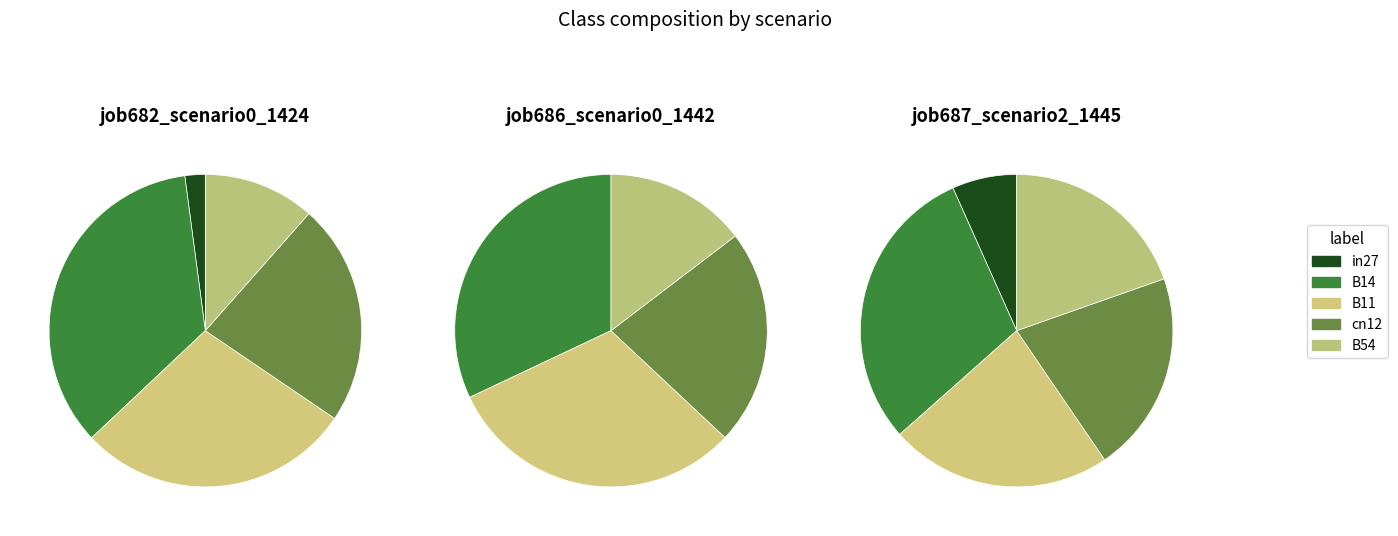

To the nearest percent, what portion does B14 represent?

32%